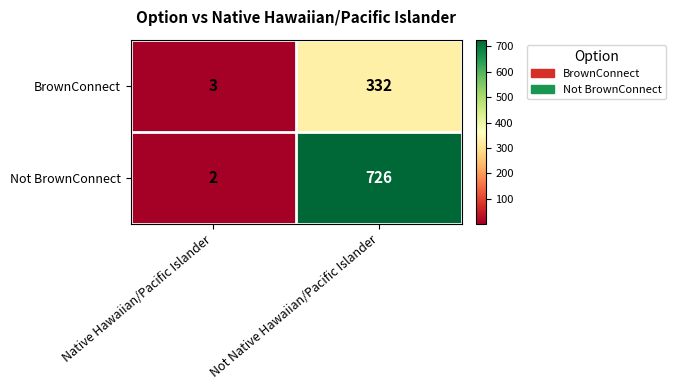

What is the minimum value shown in the chart?

2